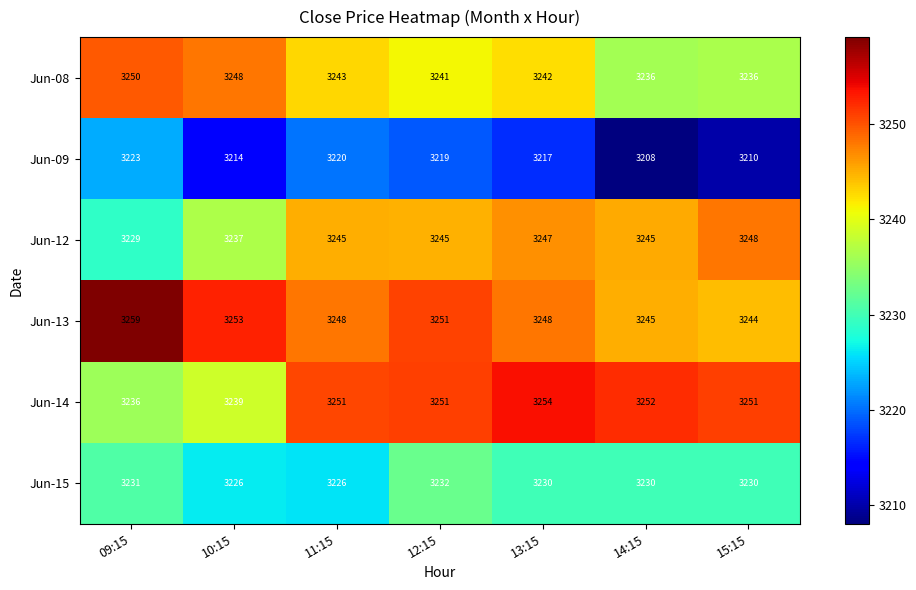

True or false: Jun-08 has a value of 4323 at 15:15.

False